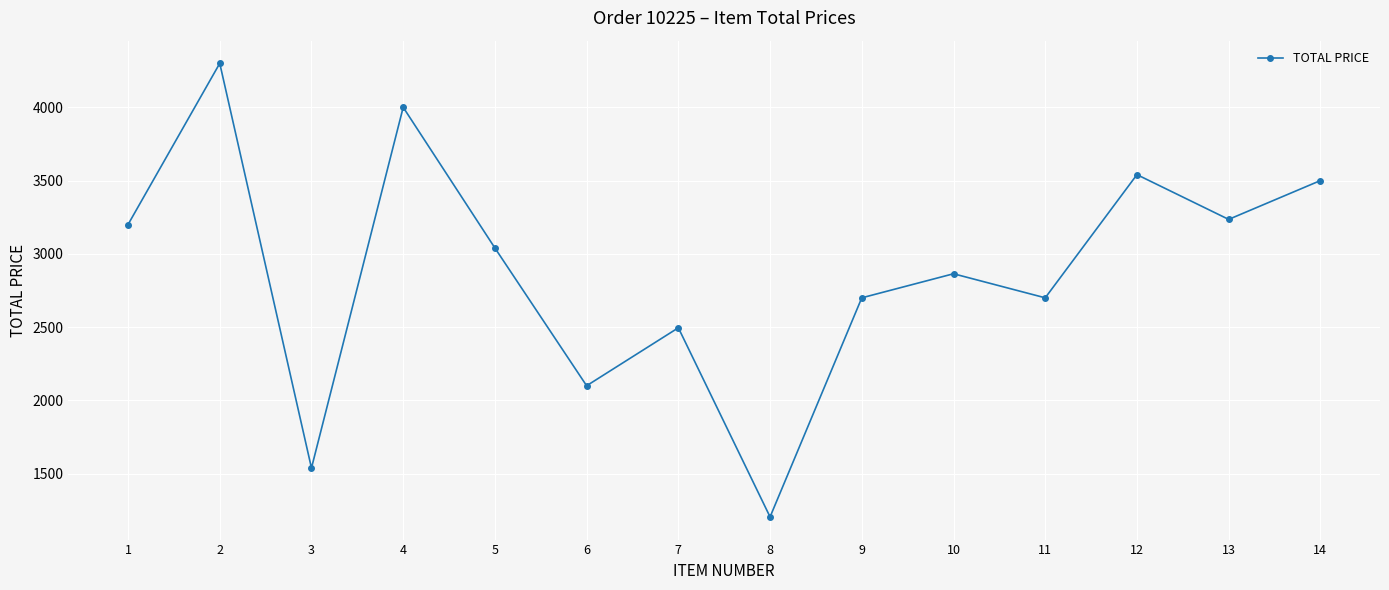

How many data points are less than 3039?

7